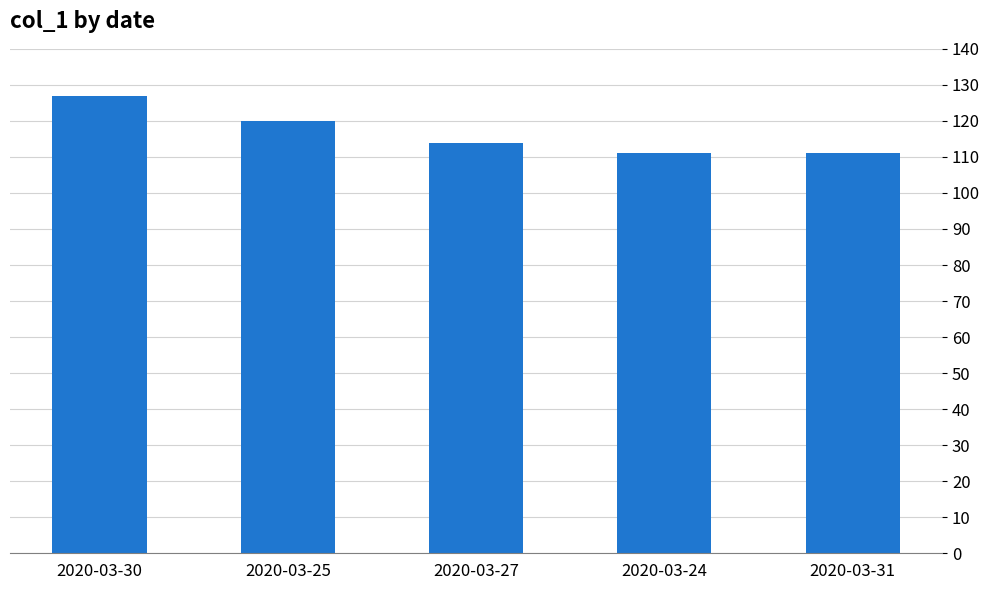

How many bars are there in total?

5